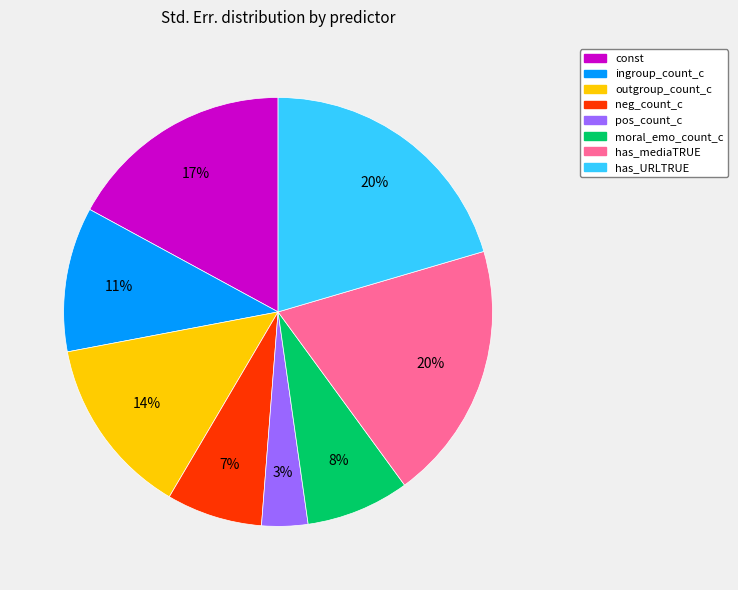

What is the smallest slice in the pie chart?

pos_count_c